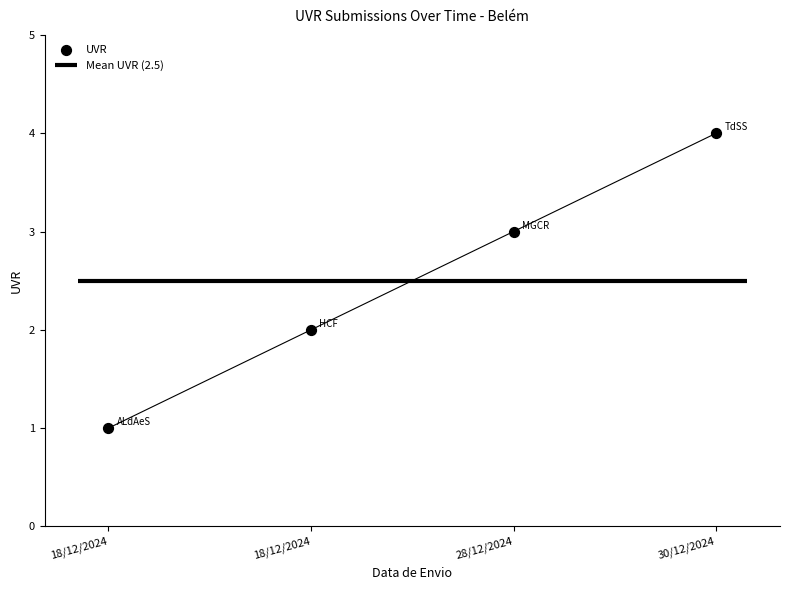

Approximately how many times larger is the value at 18/12/2024 compared to 28/12/2024?

0.3